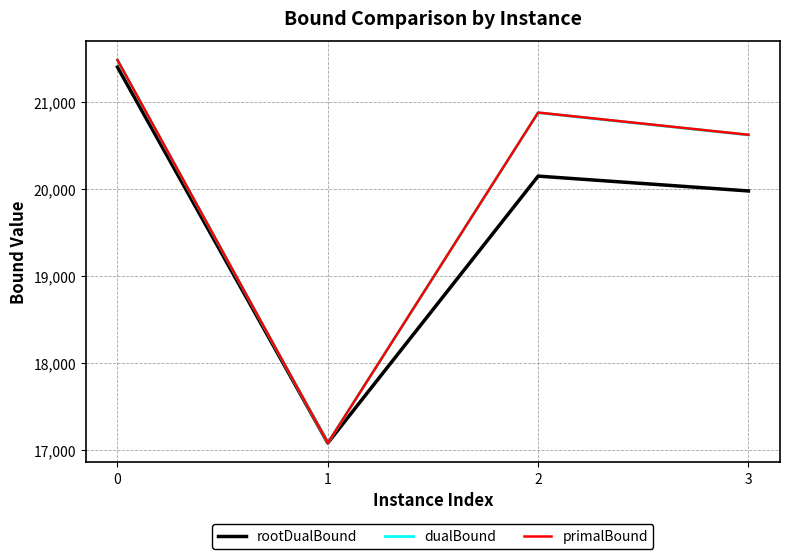

Reading left to right, what are all the values shown in this chart?

rootDualBound: 21395.8	17083.0	20144.8	19974.7
dualBound: 21477.0	17083.0	20872.0	20617.0
primalBound: 21477.0	17083.0	20874.0	20619.0